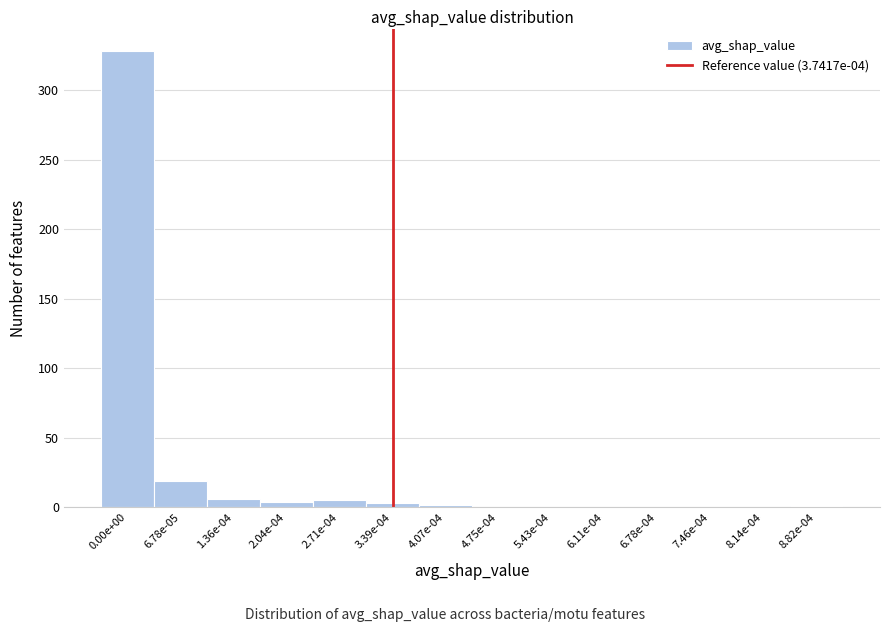

What is the sum of all values?

368